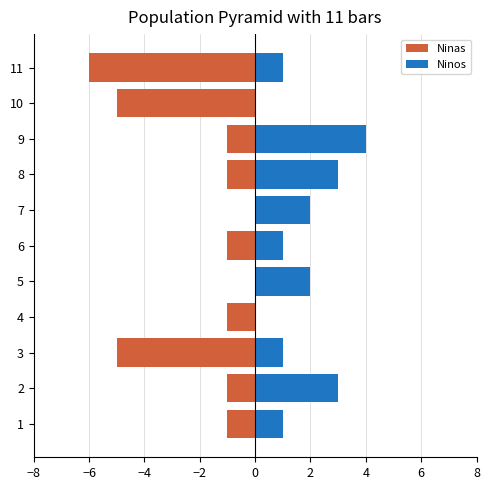

Which series has the largest total across all categories?

Ninos